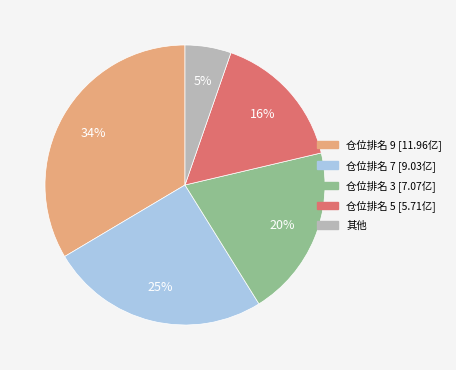

To the nearest percent, what is the average slice percentage?

20%